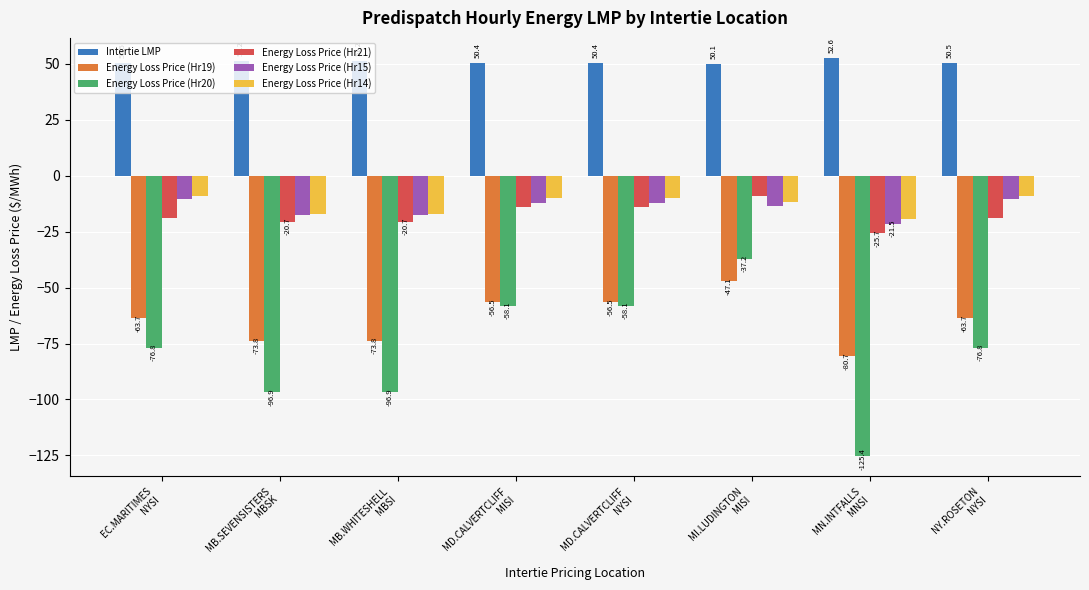

At MD.CALVERTCLIFF
MISI, list the series in order from smallest to largest.

Energy Loss Price (Hr20), Energy Loss Price (Hr19), Energy Loss Price (Hr21), Energy Loss Price (Hr15), Energy Loss Price (Hr14), Intertie LMP